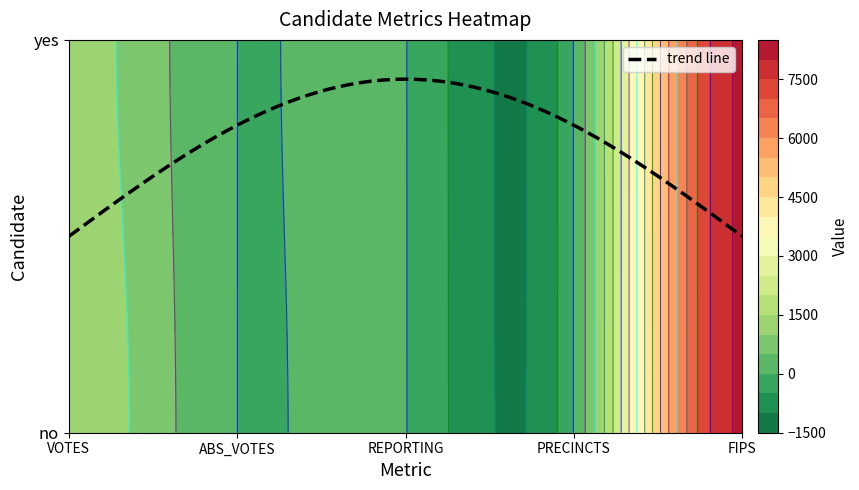

Is it true that no equals 6 at REPORTING?

False